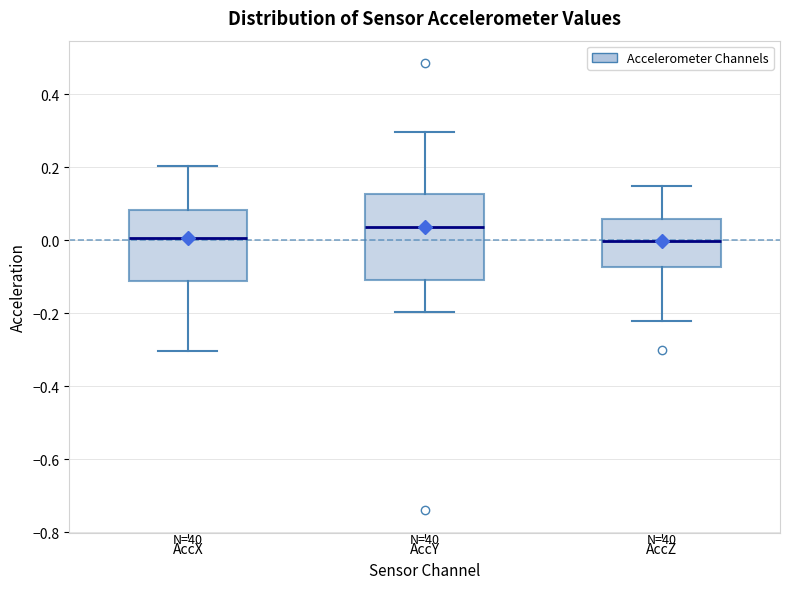

Comparing the boxes themselves (not the whiskers), which one is the tallest?

AccY